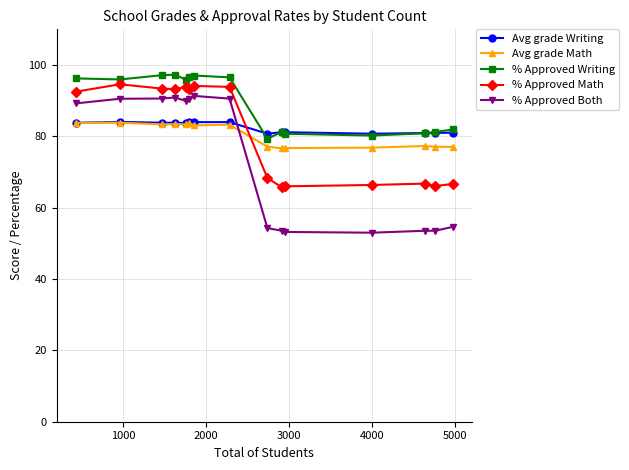

What is the minimum value shown in the chart?

53.0